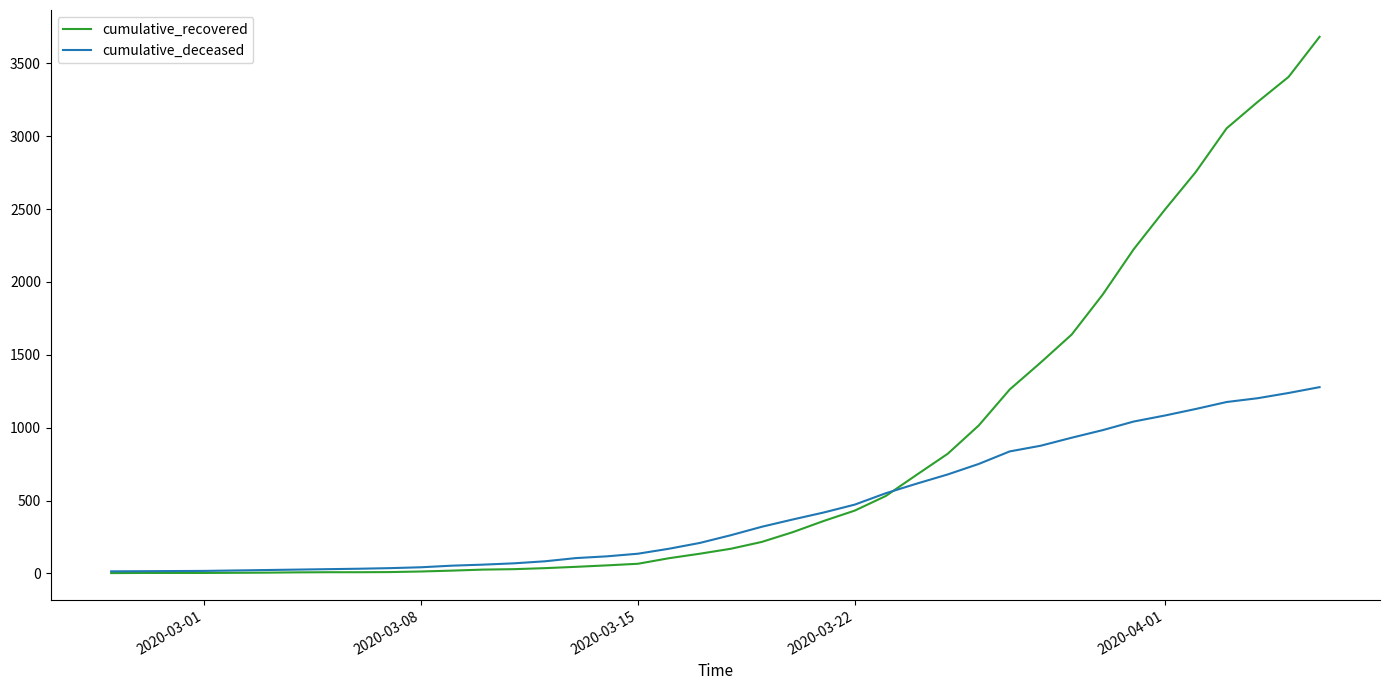

What is the maximum value for cumulative_recovered?

3682